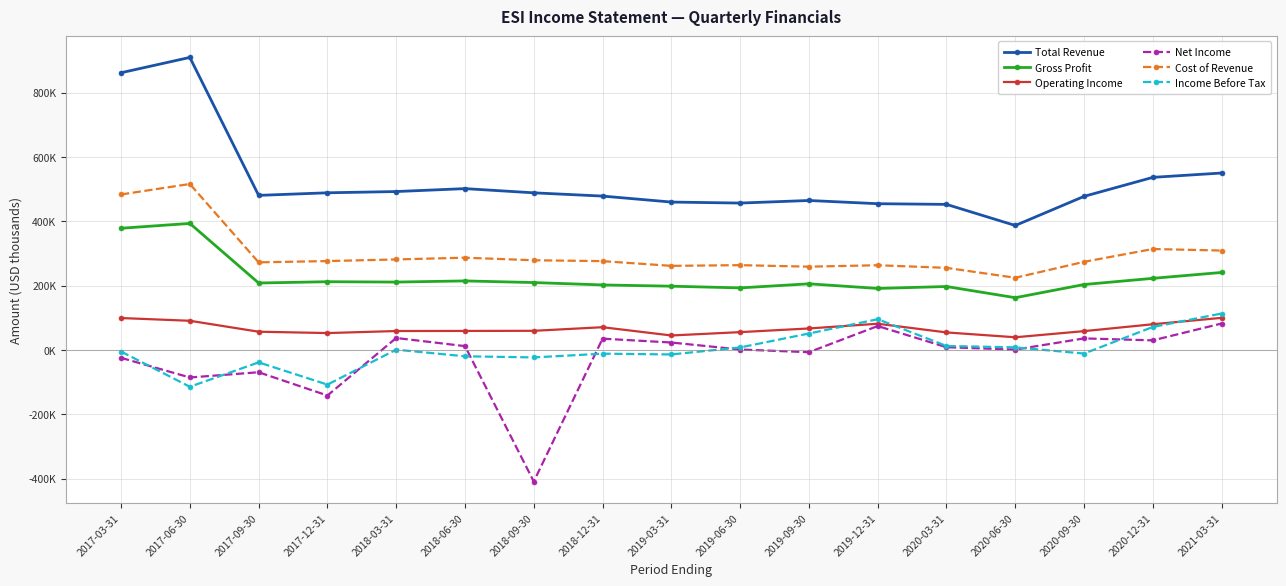

Is it true that Net Income equals 12000 at 2018-06-30?

True